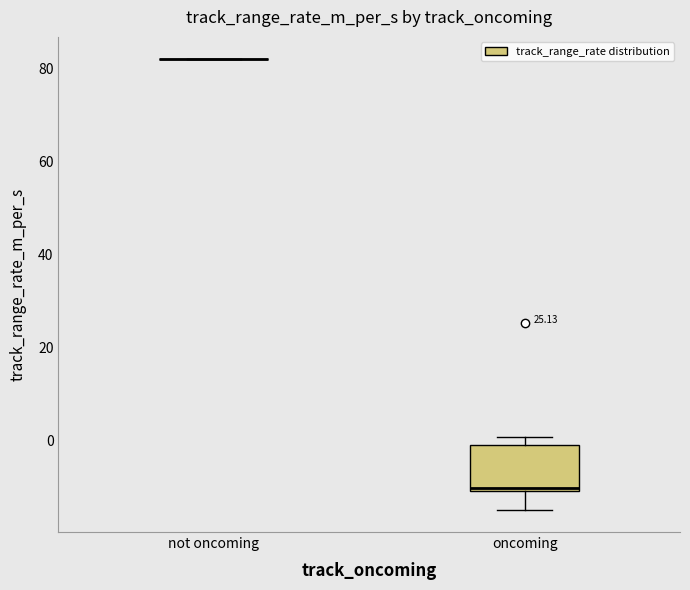

Reading left to right, read every box against the y-axis: the position of its median line, the range the box covers, and the ends of its whiskers. The values are not printed on the chart, so give them approximately, as read against the axis.

not oncoming: box collapsed to a line at 82, whiskers 82 to 82
oncoming: median -10, box -12 to -2, whiskers -14 to 0